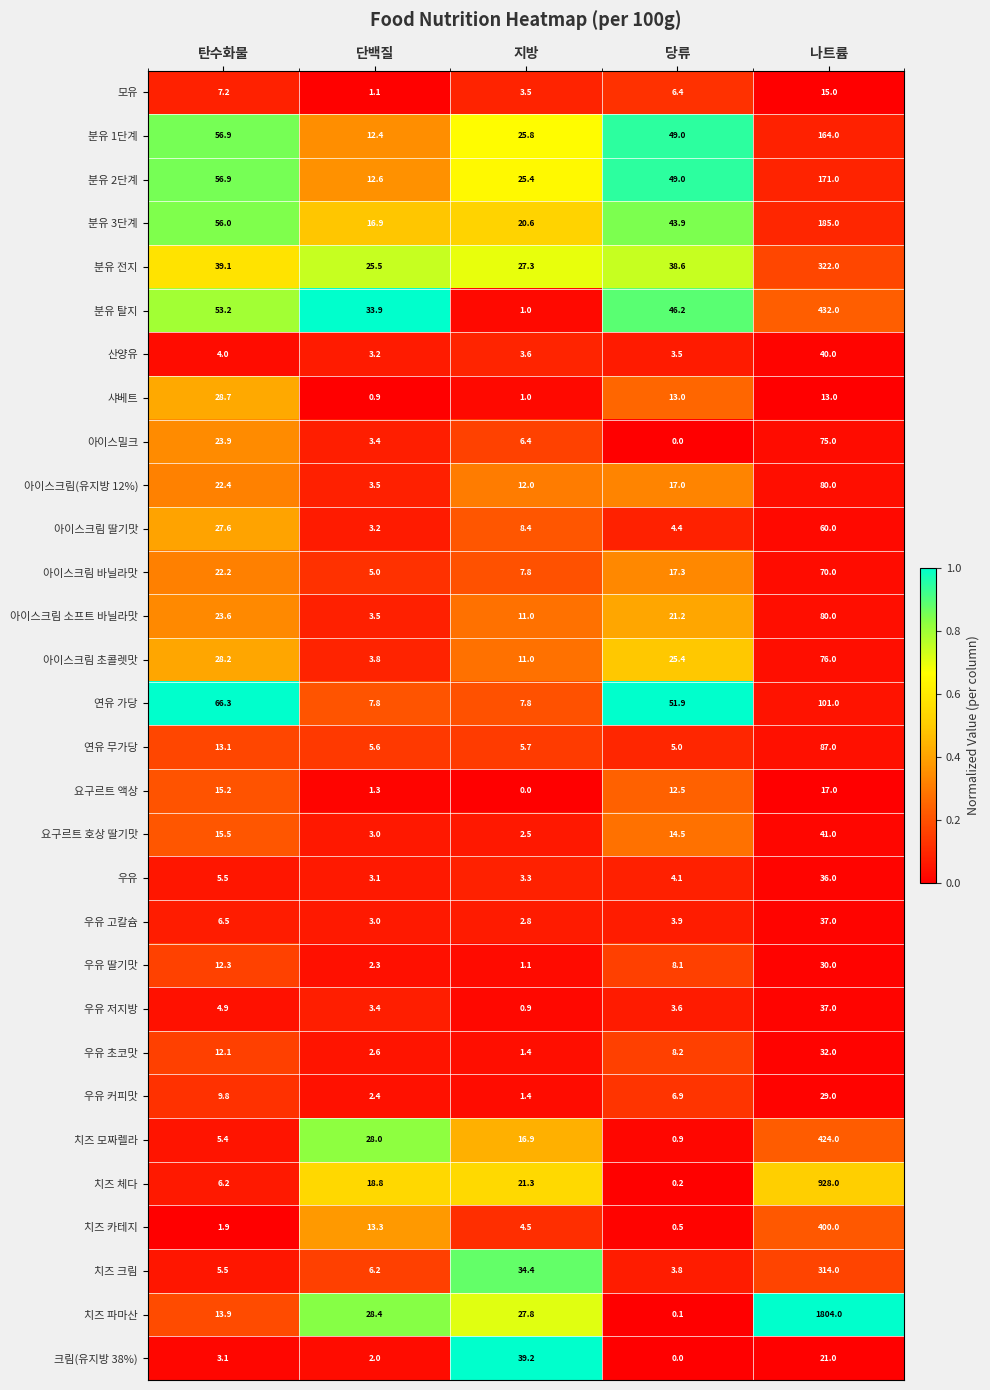

Which category has the highest value across all series?

나트륨